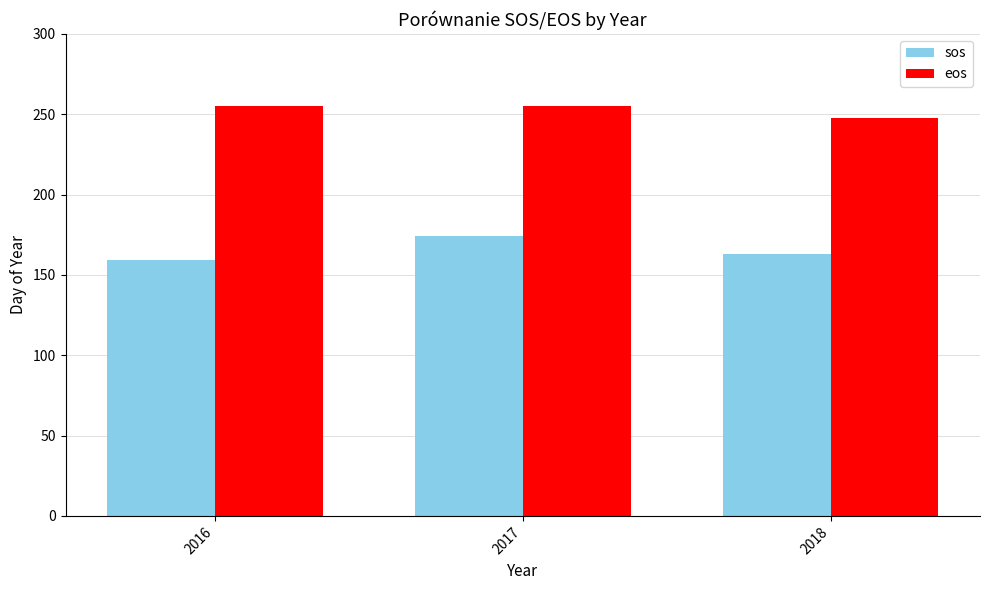

What is the spread (max minus min) of values at 2018?

85